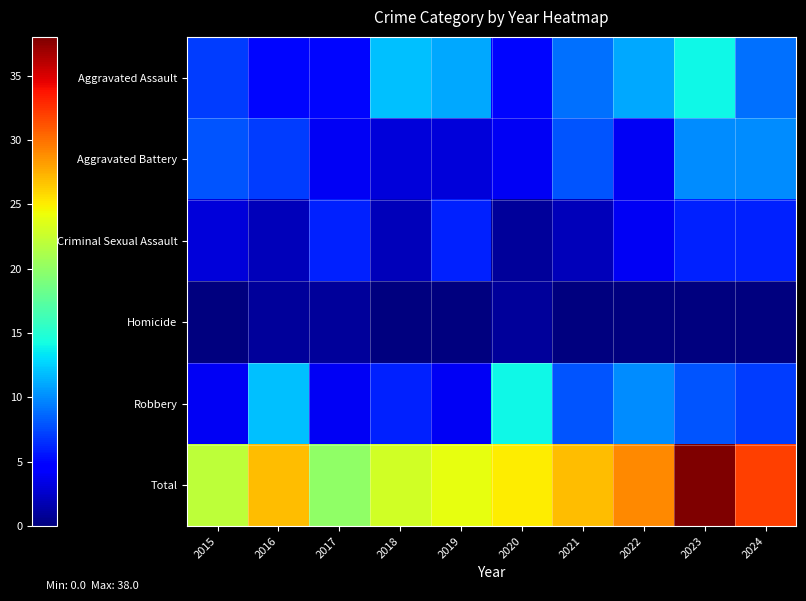

At which category does the chart reach its minimum across all series?

2015